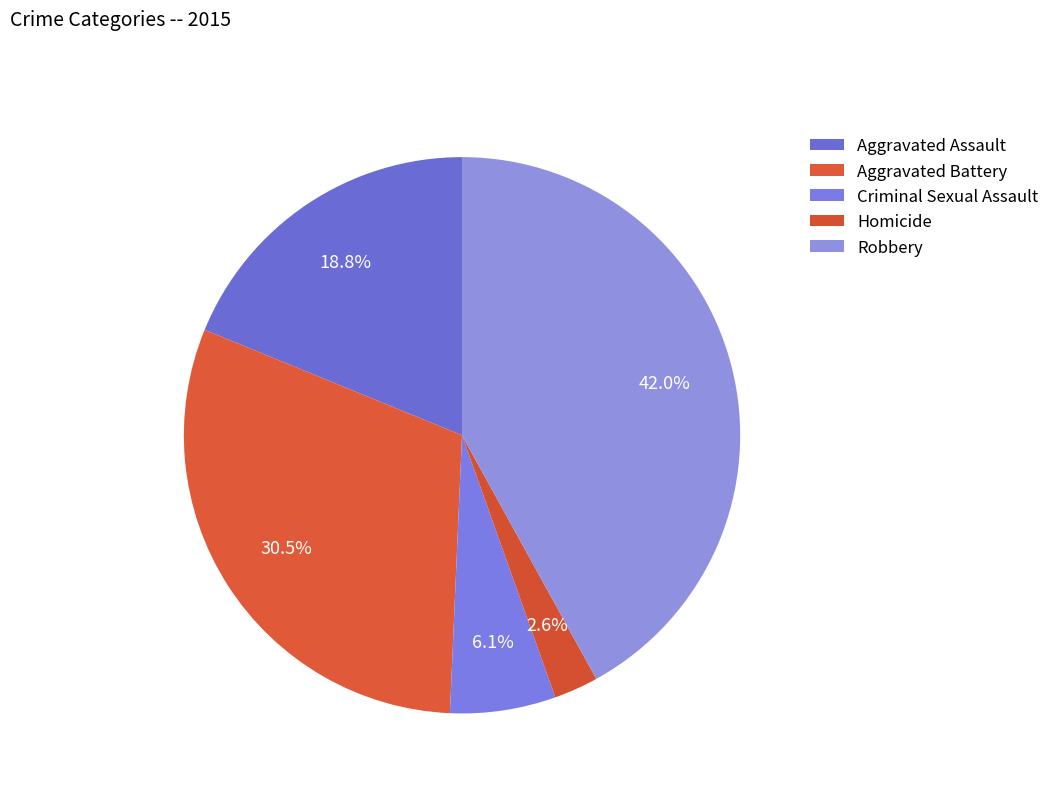

Count the number of slices in the pie.

5